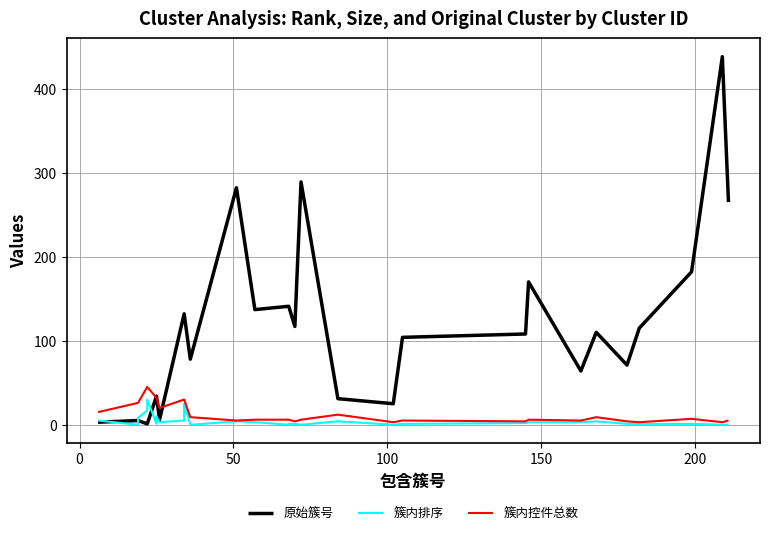

Does the chart have visible grid lines?

Yes